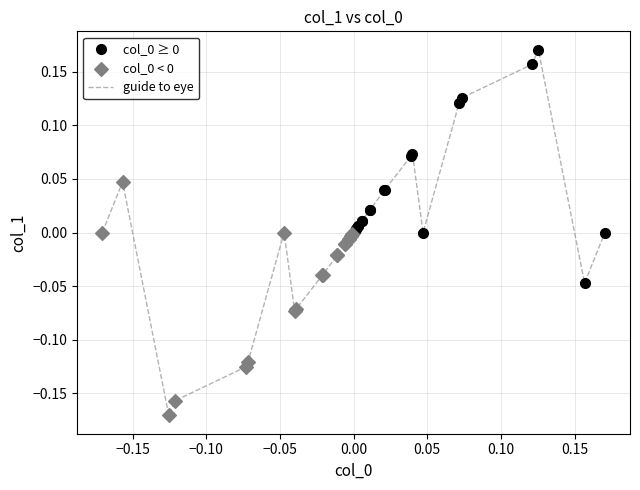

Does the chart have visible grid lines?

Yes